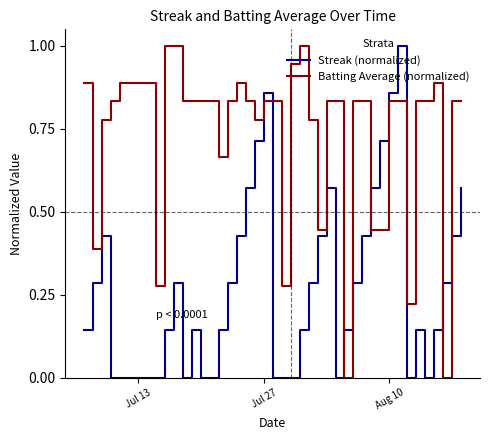

Which series has the largest total across all categories?

Batting Average (normalized)